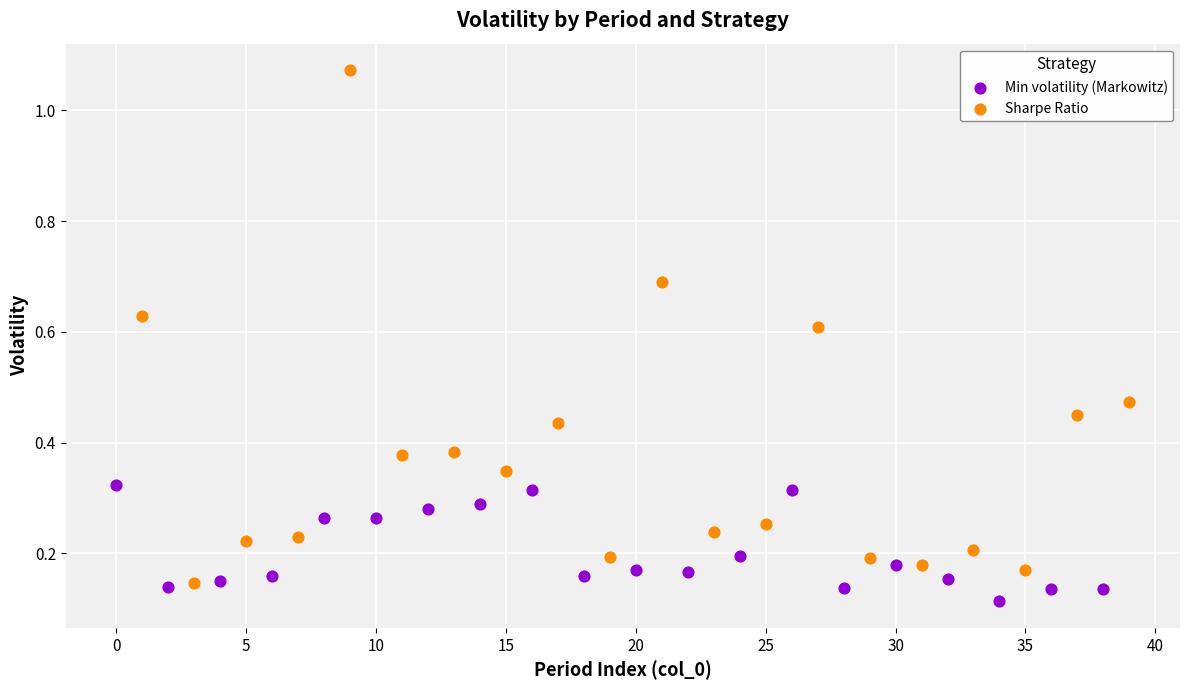

What are all the series names shown in the legend?

Min volatility (Markowitz), Sharpe Ratio